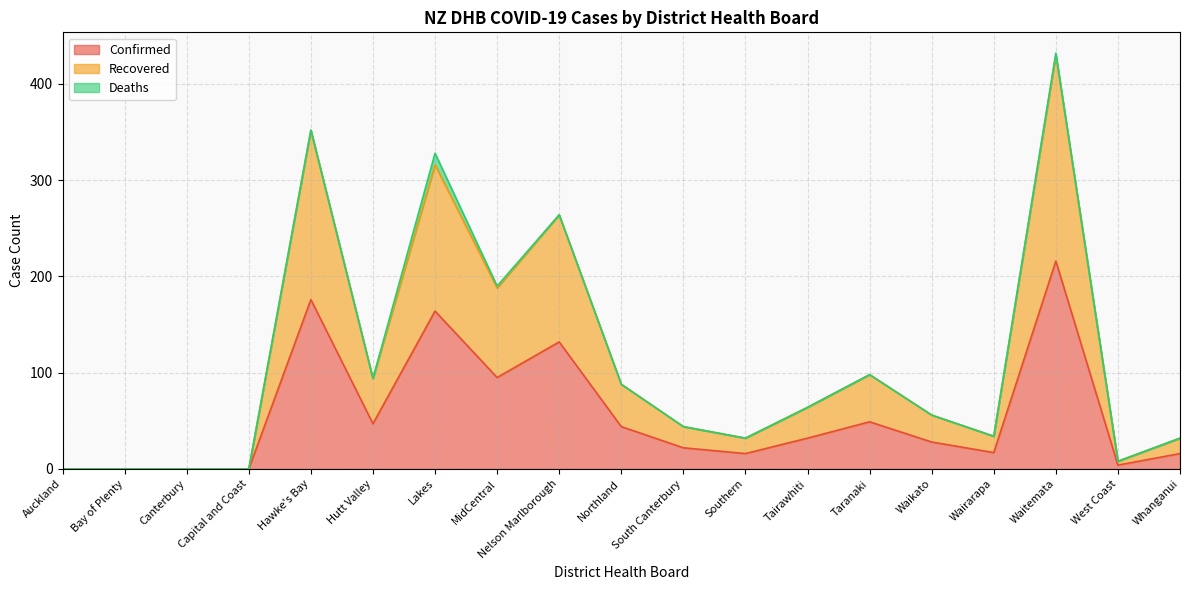

Between Hawke's Bay and Waikato, which series saw the biggest shift?

Recovered